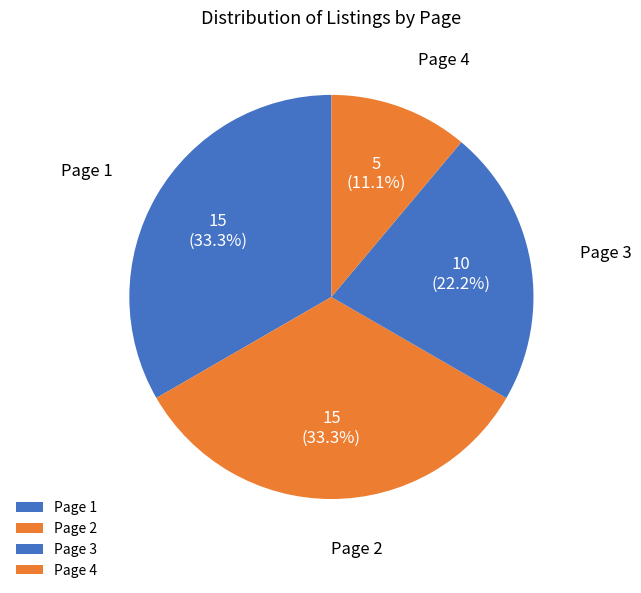

Count the number of slices in the pie.

4